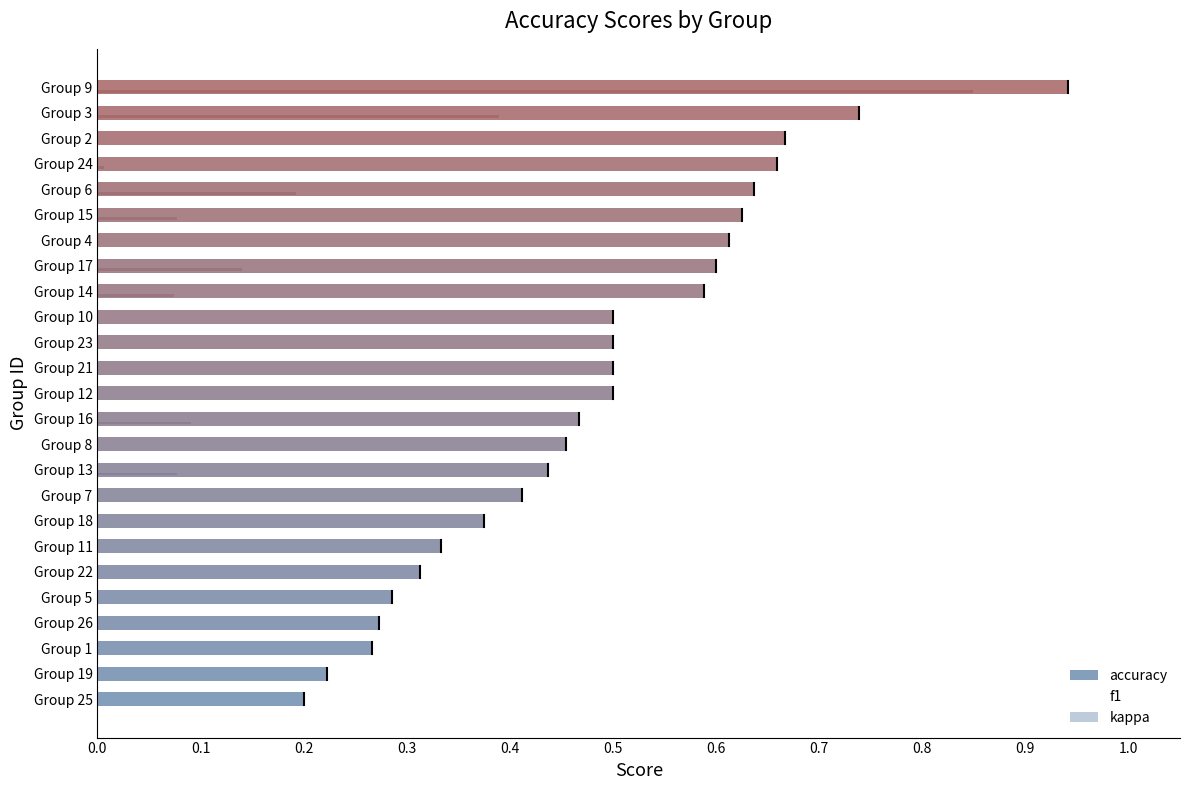

Which series has the widest spread of values?

kappa